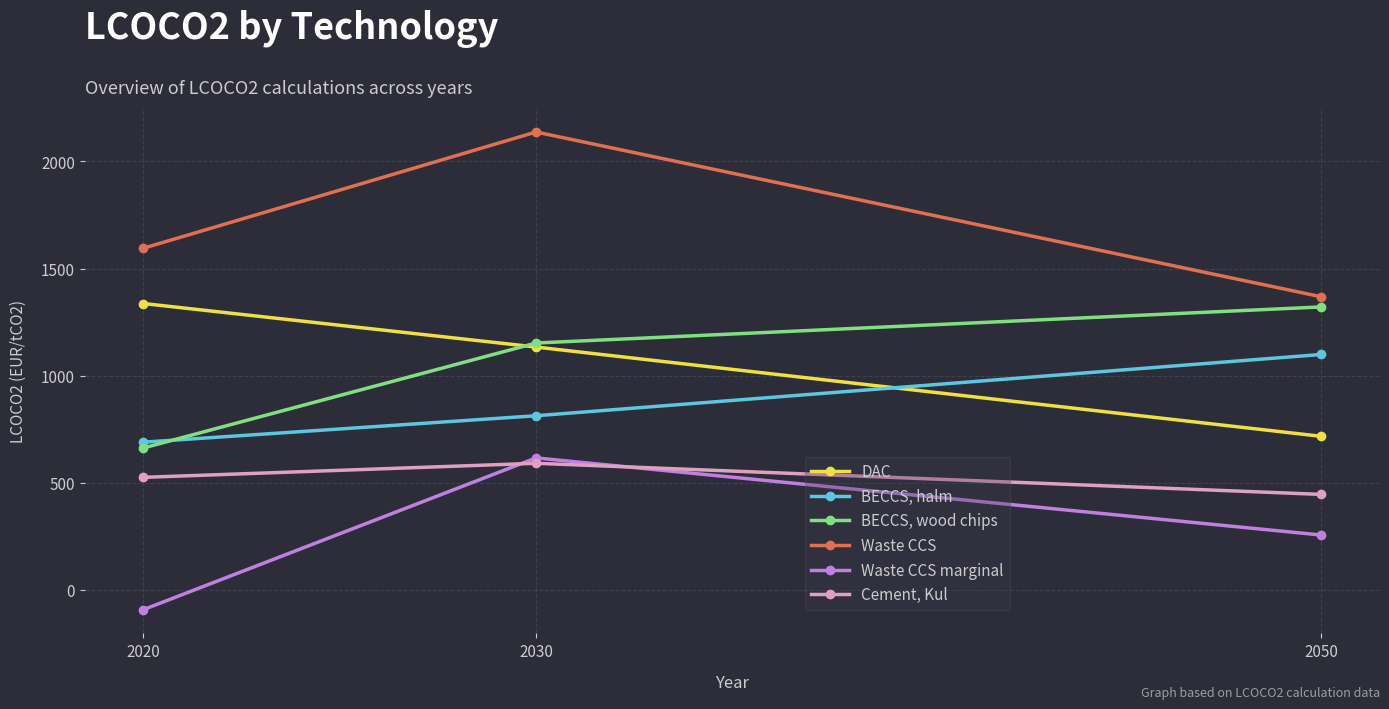

Which category has the lowest value in the Cement, Kul series?

2050